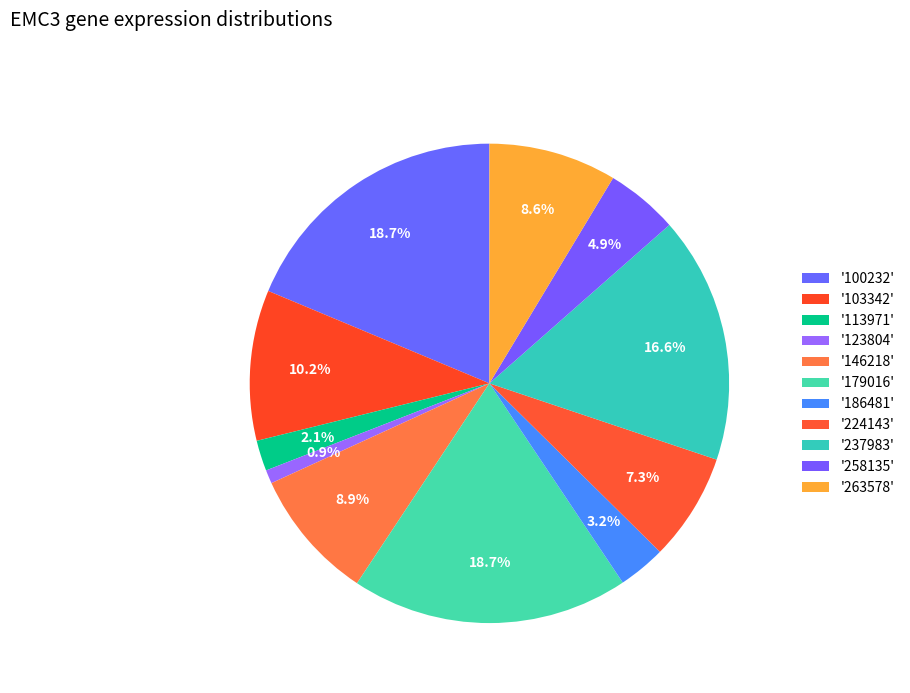

How many slices are in this pie chart?

11